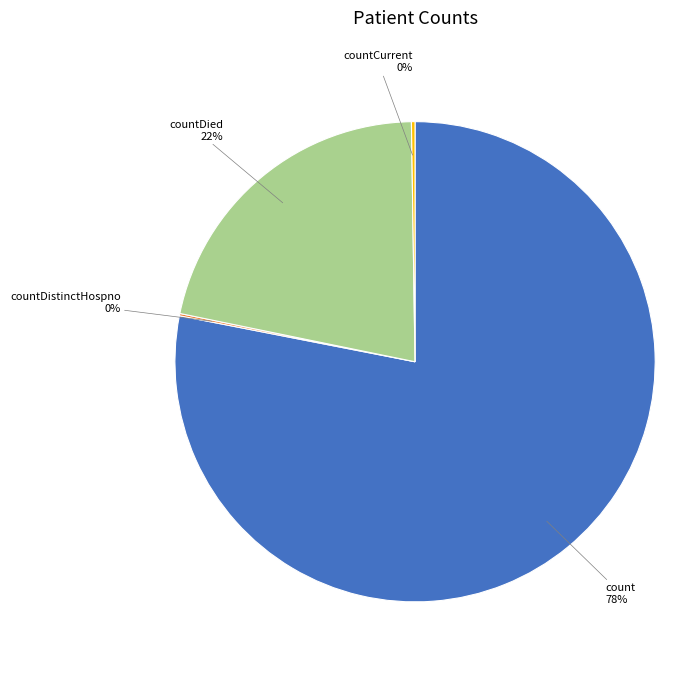

To the nearest percent, what is the difference between the largest and smallest slice percentages?

78%